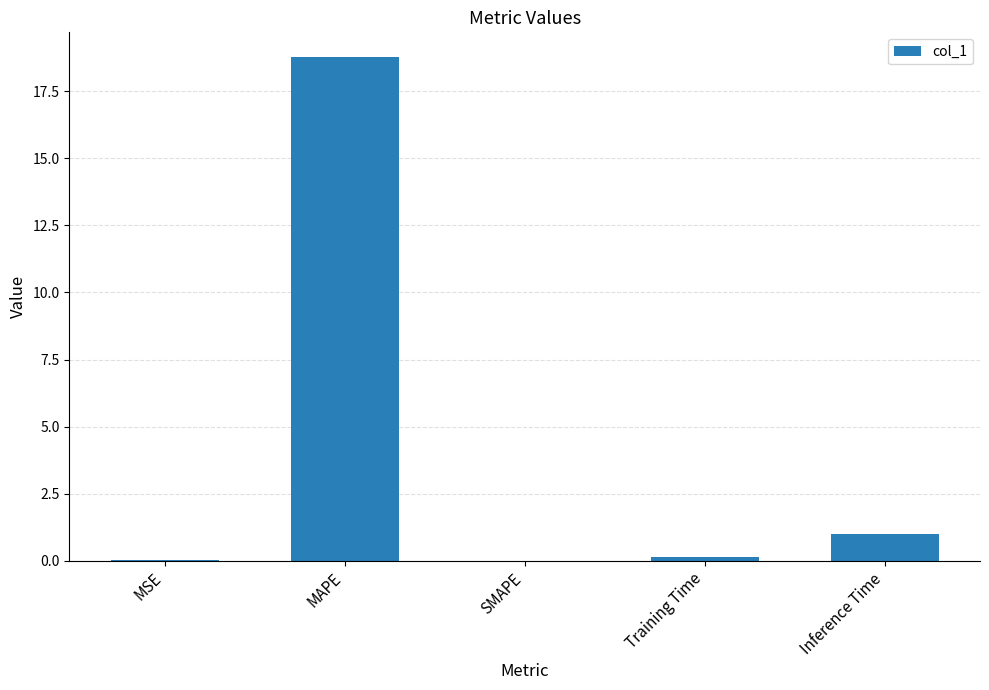

The chart shows a value of 1.0 at Inference Time. True or false?

True